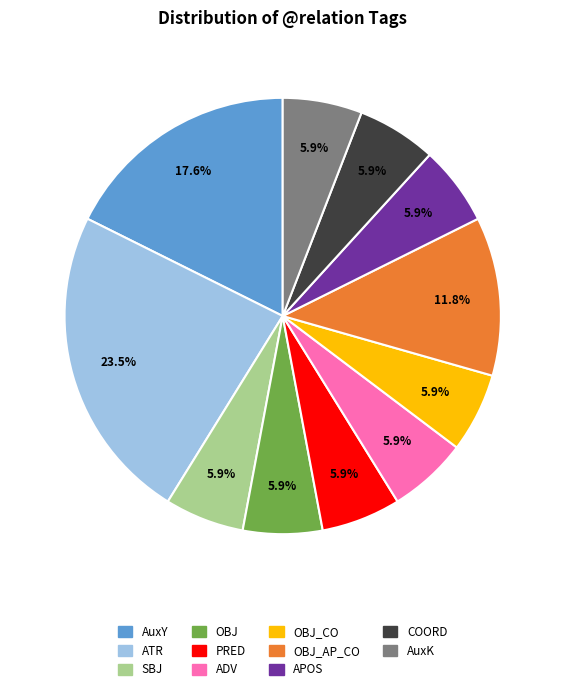

How many slices are in this pie chart?

11